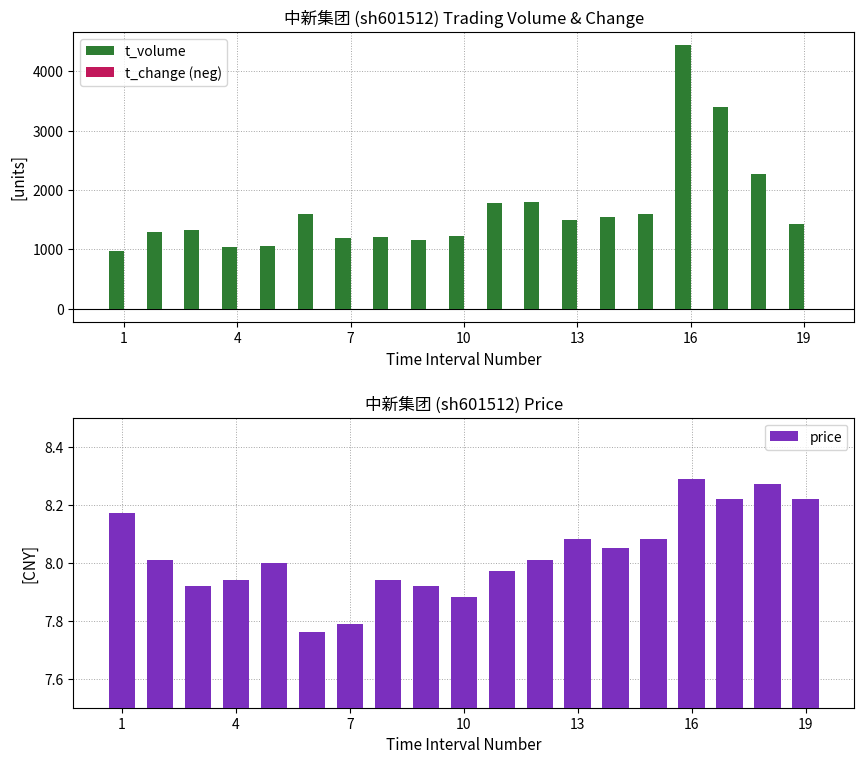

What is the label of the 1st bar from the left?

1